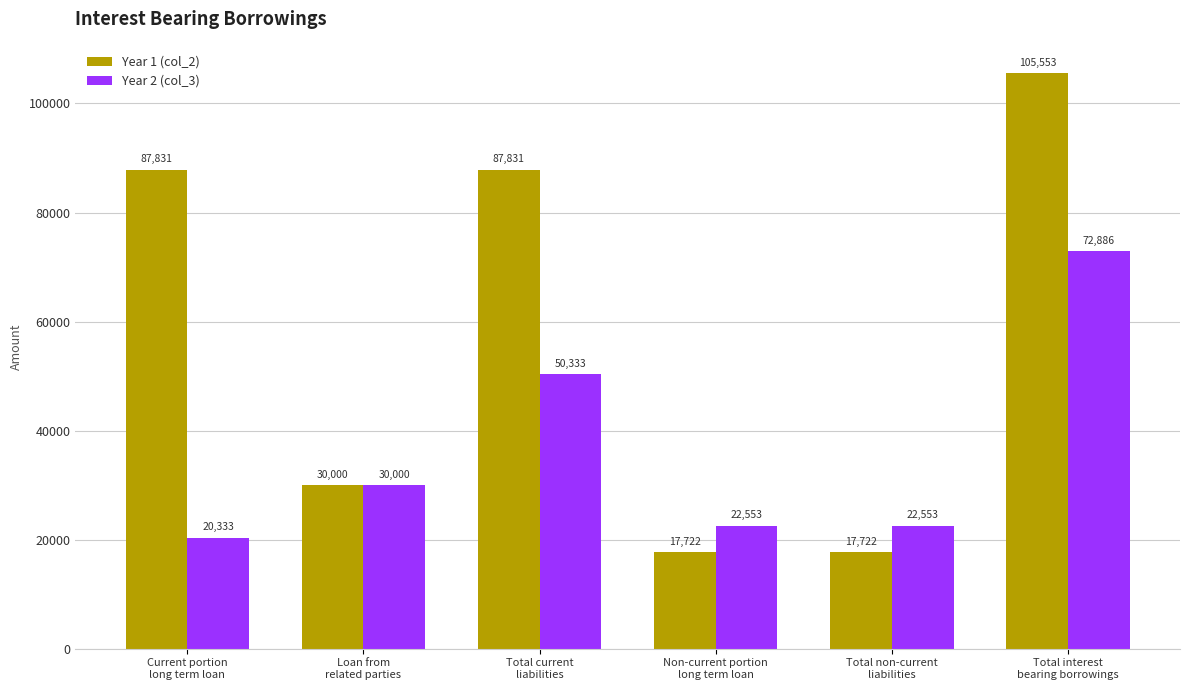

Reading right to left, transcribe all the data shown in this chart.

Year 1 (col_2): Total interest
bearing borrowings=105553	Total non-current
liabilities=17722	Non-current portion
long term loan=17722	Total current
liabilities=87831	Loan from
related parties=30000	Current portion
long term loan=87831
Year 2 (col_3): Total interest
bearing borrowings=72886	Total non-current
liabilities=22553	Non-current portion
long term loan=22553	Total current
liabilities=50333	Loan from
related parties=30000	Current portion
long term loan=20333